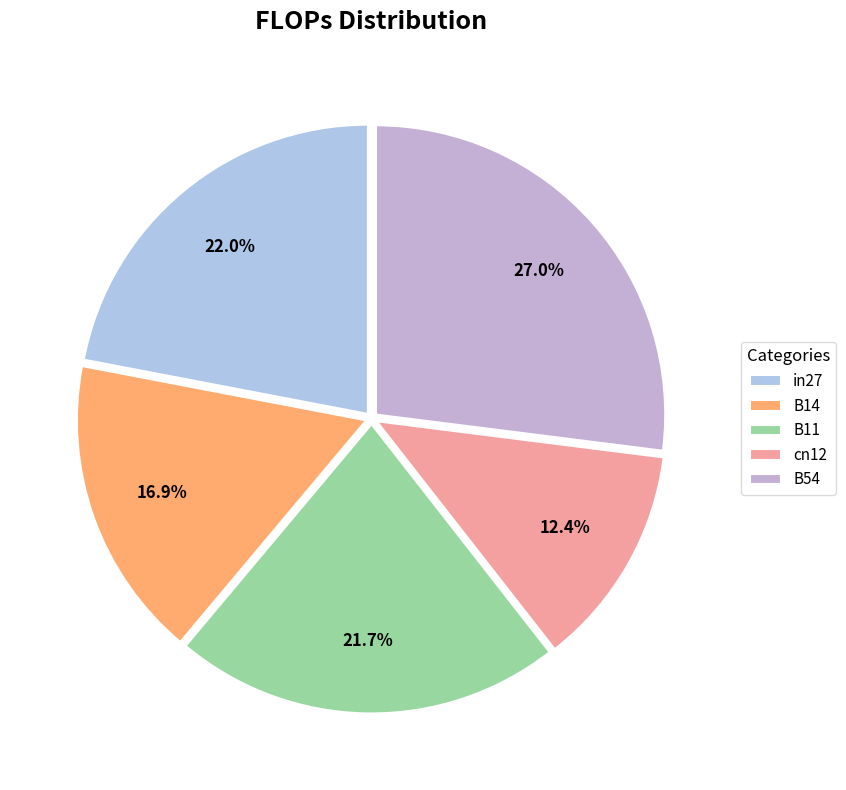

What portion of the pie excludes B54?

73.0%